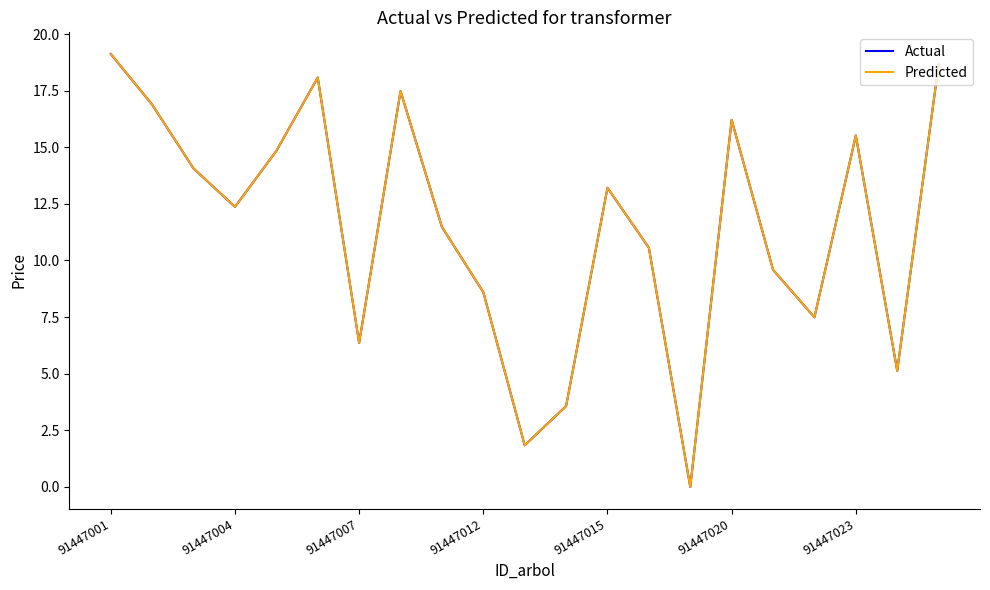

Does the chart have visible grid lines?

No